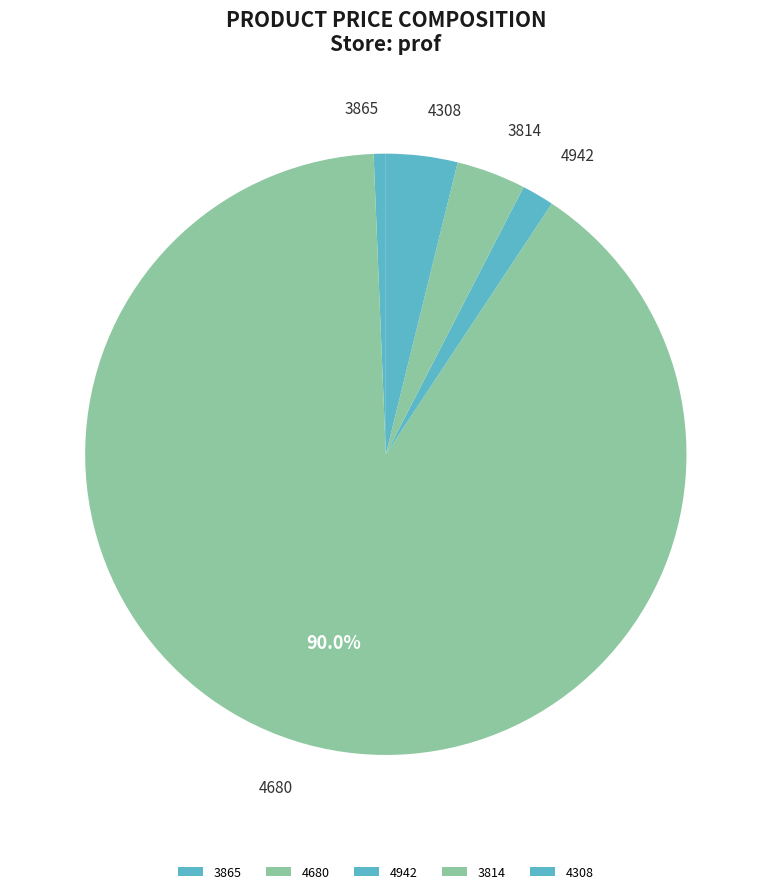

How many segments does this pie chart have?

5